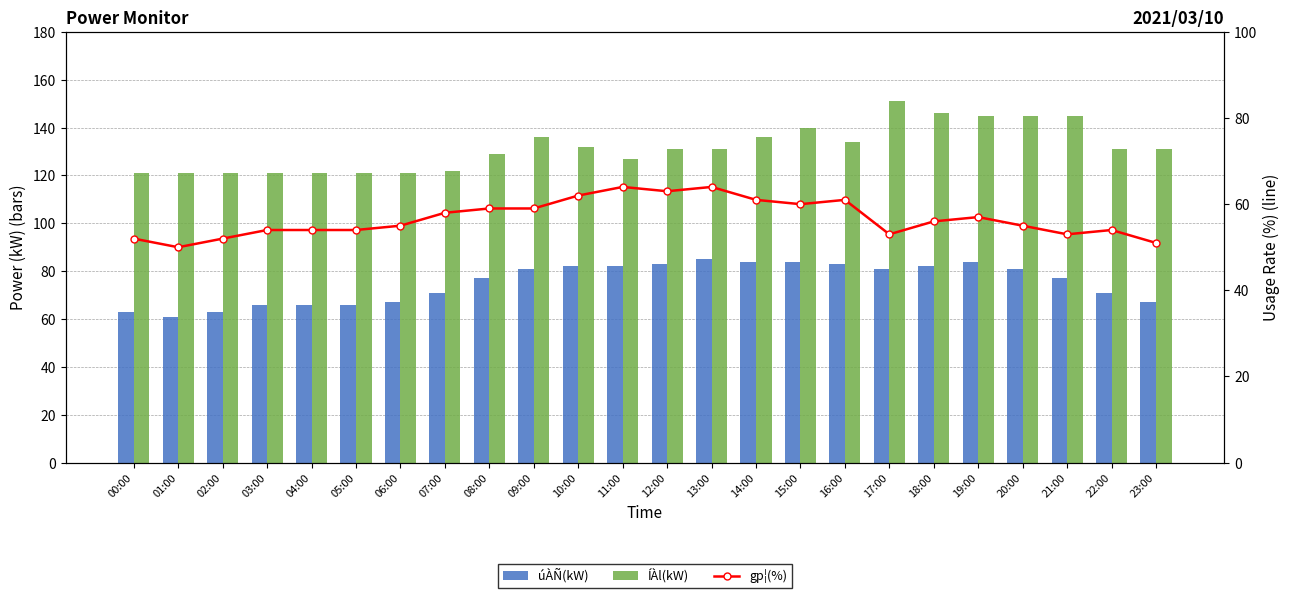

What is the difference between the ÍÀl(kW) values at 13:00 and 02:00?

10